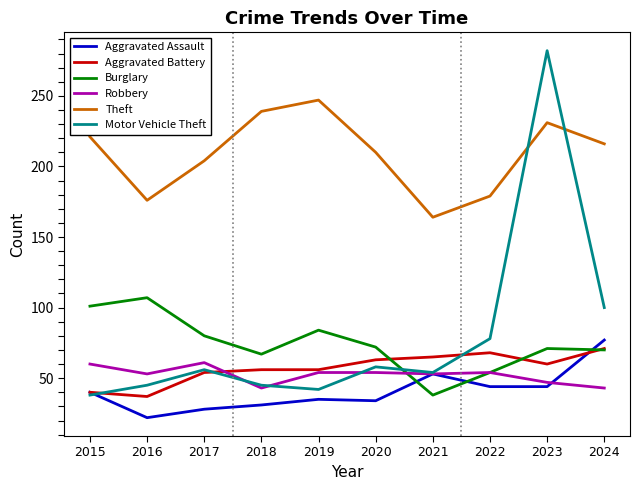

Between 2022 and 2024, which series saw the biggest shift?

Theft